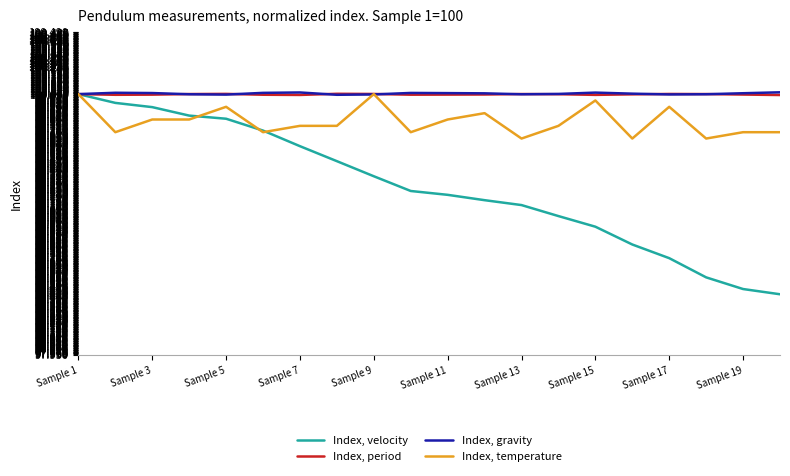

What is the sum of all Index, gravity values?

2000.1